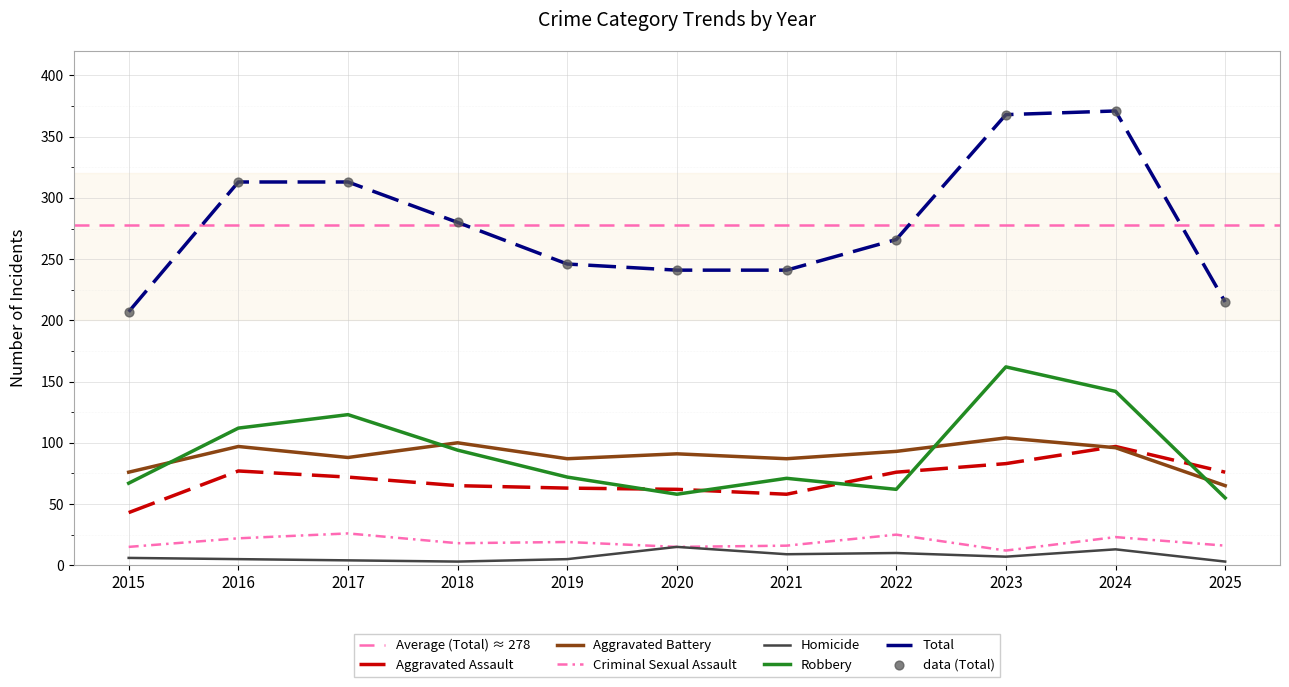

Which series has the largest total across all categories?

Total